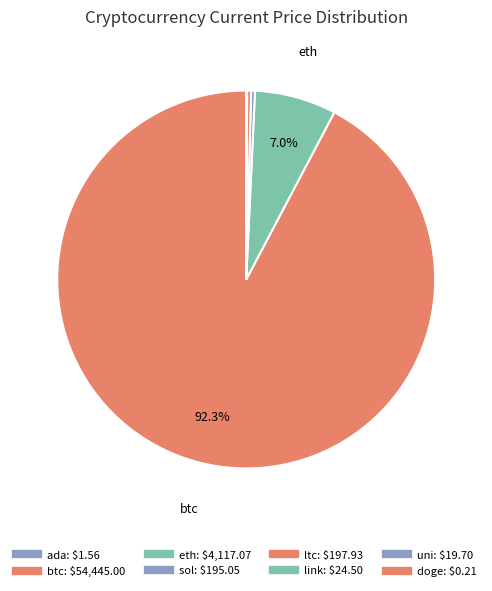

What portion of the pie excludes eth?

93.0%